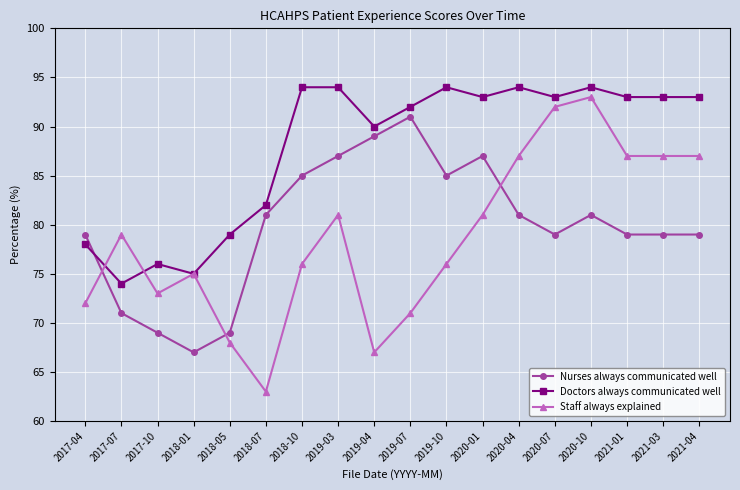

What are all the series names shown in the legend?

Nurses always communicated well, Doctors always communicated well, Staff always explained